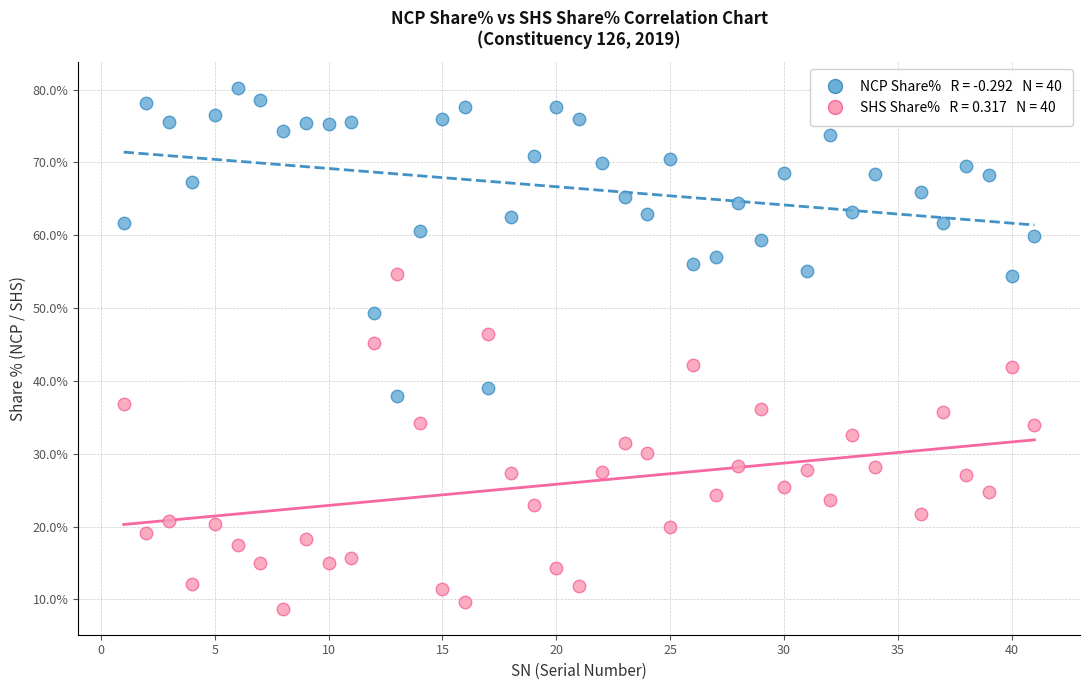

Across all data points, what is the range of X values (max minus min)?

40.0